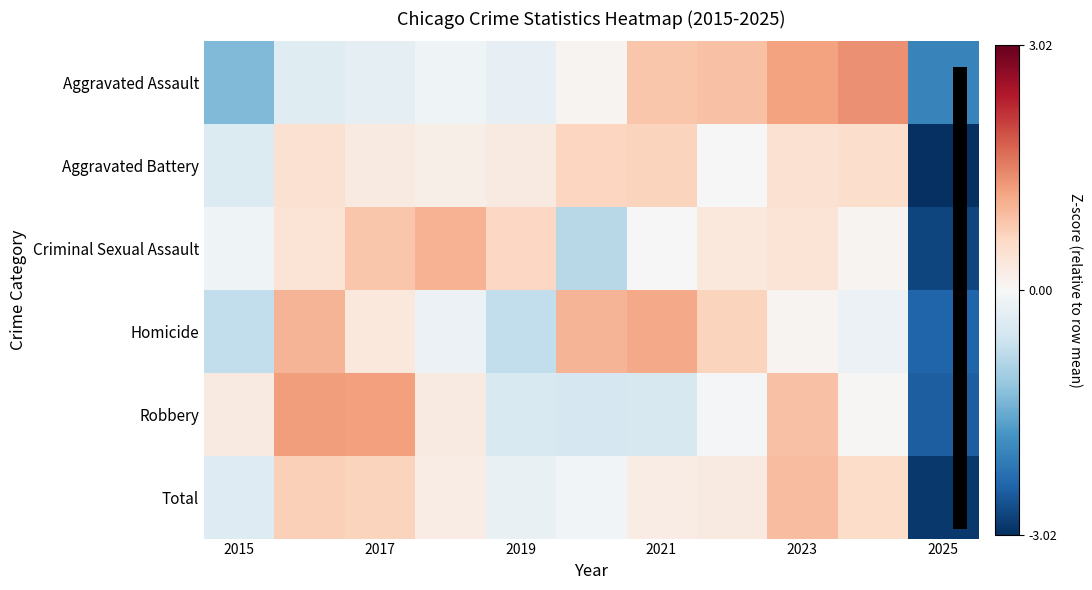

List the series in order of their peak value, highest first.

Aggravated Assault, Robbery, Homicide, Criminal Sexual Assault, Total, Aggravated Battery